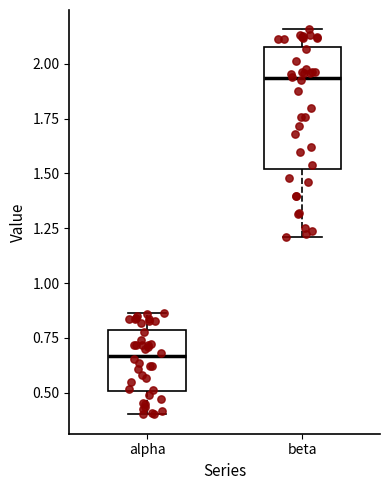

Comparing the boxes themselves (not the whiskers), which one is the tallest?

beta